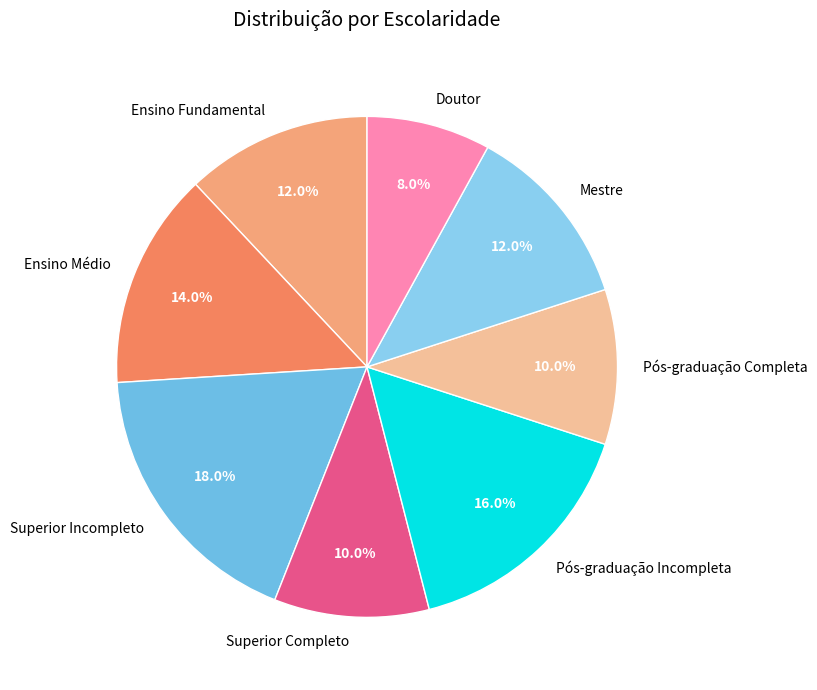

What percentage is the Doutor slice, to the nearest percent?

8%